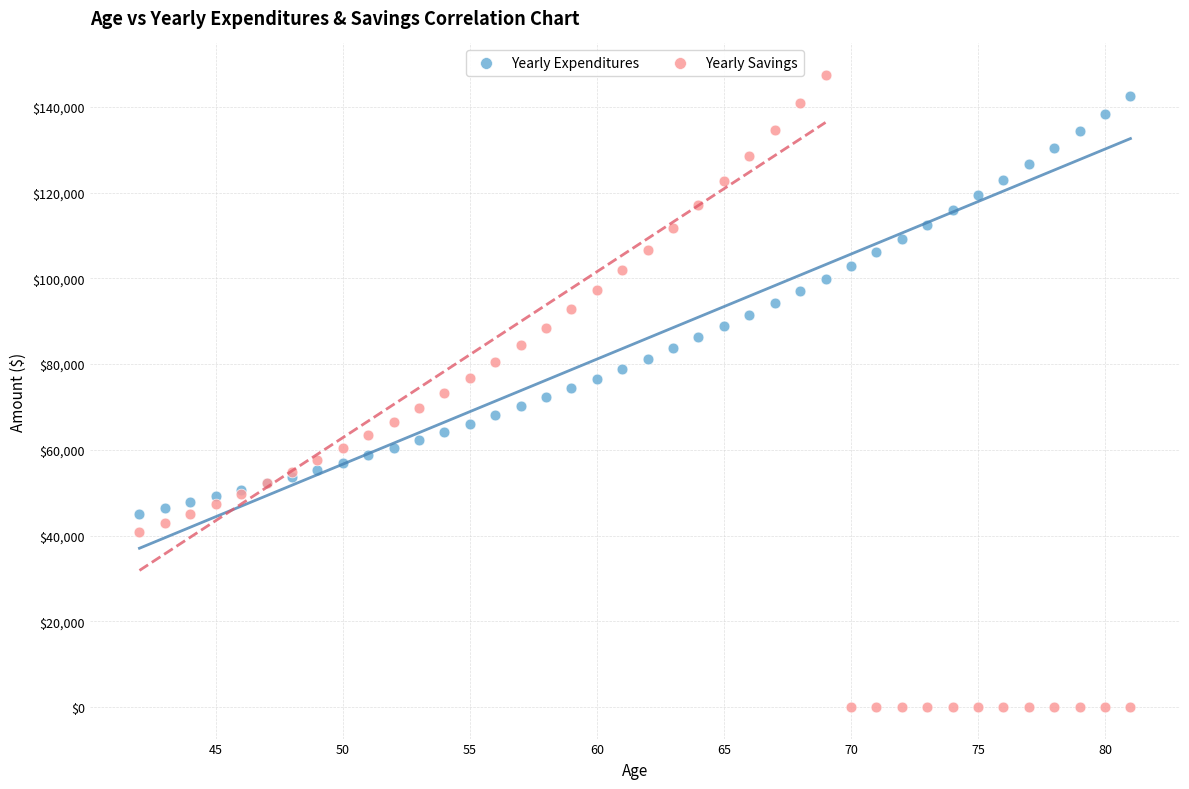

Which series contains the lowest Y value?

Yearly Savings